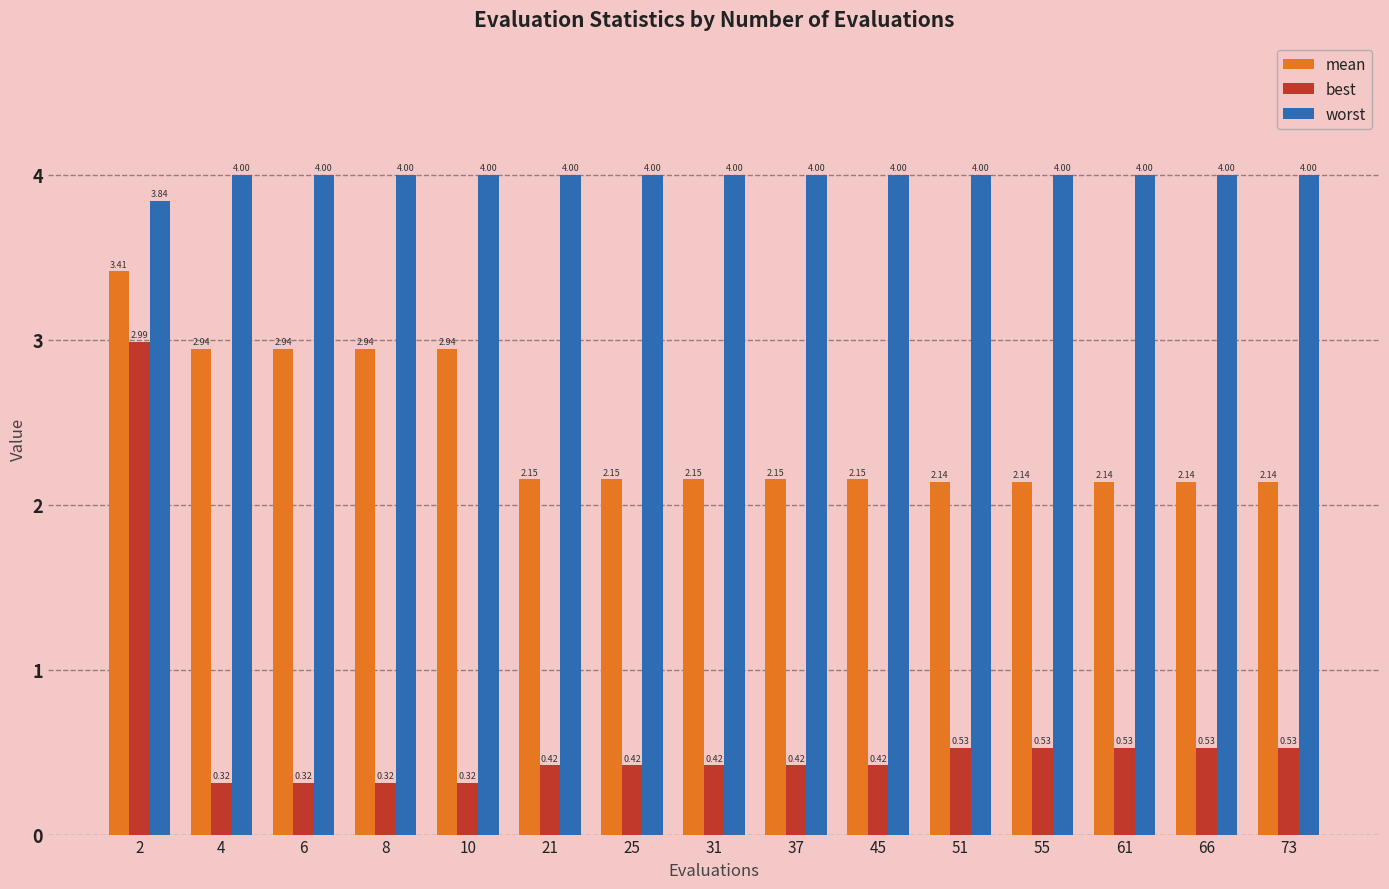

What is the average value of the mean series?

2.4